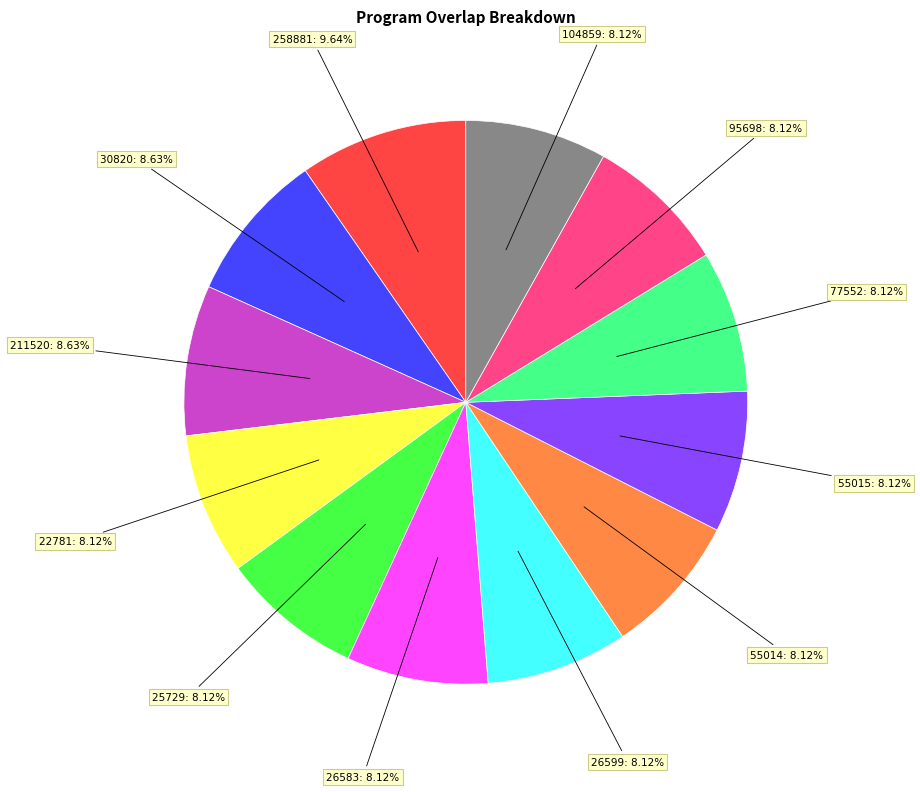

Count the number of slices in the pie.

12